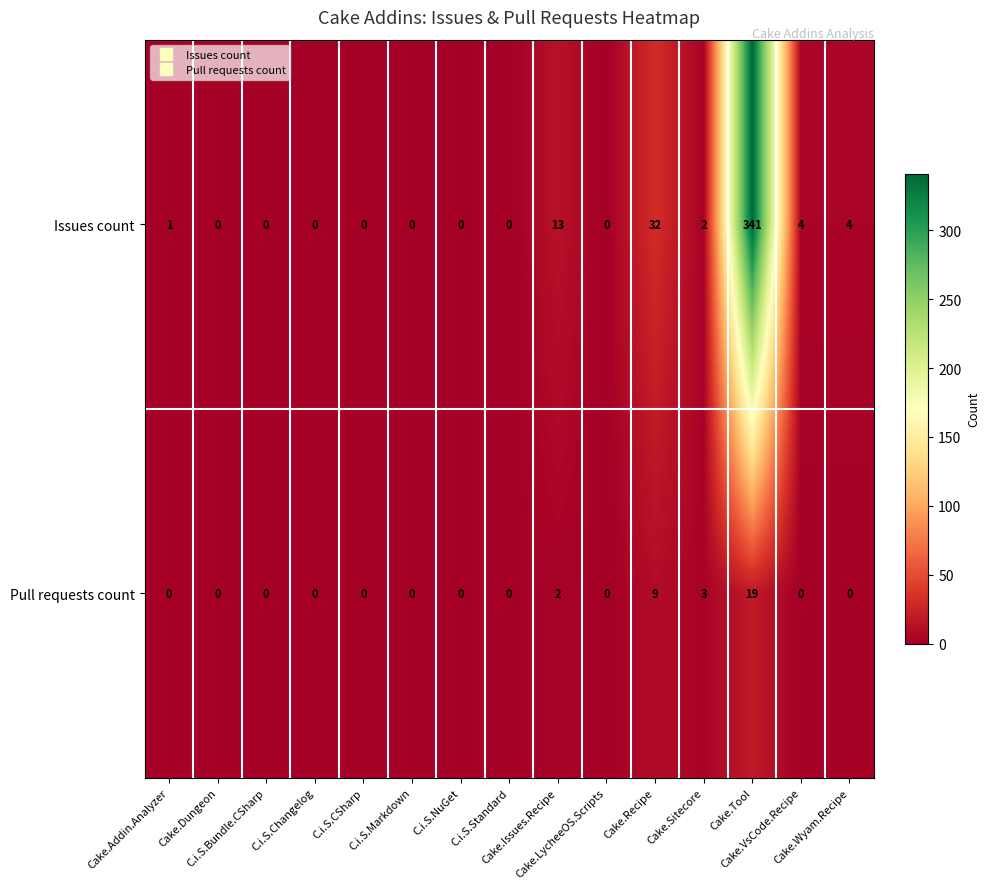

What is the sum of all Issues count values?

397